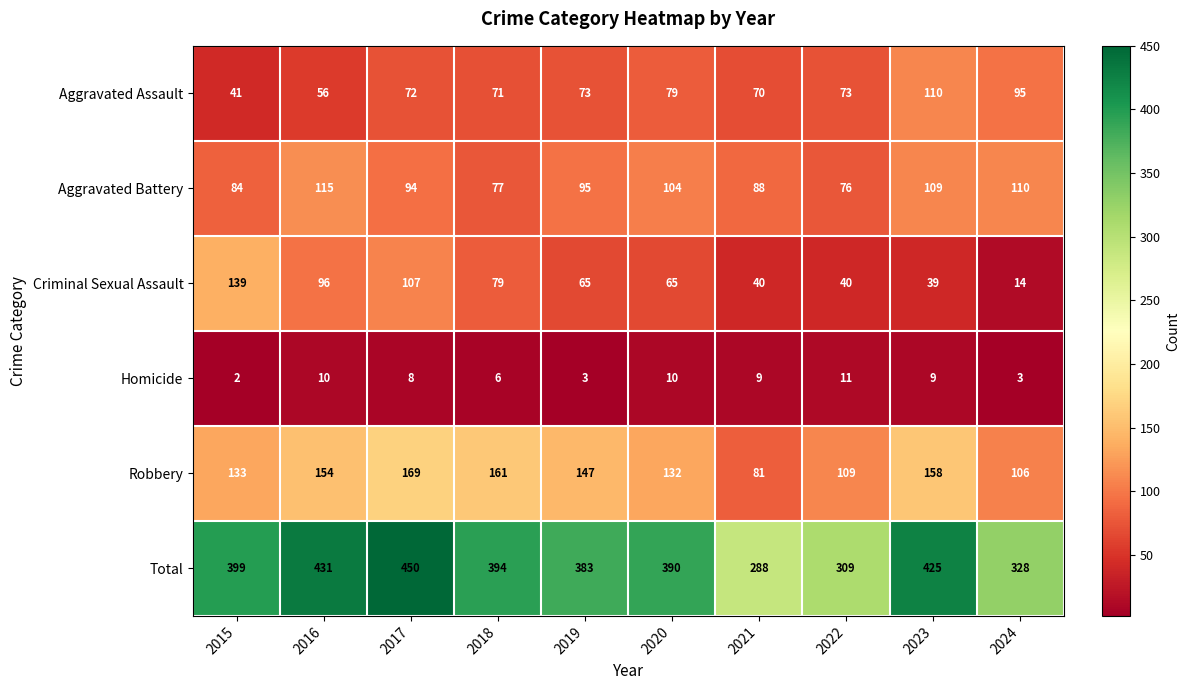

What is the sum of the Robbery values at 2020 and 2021?

213